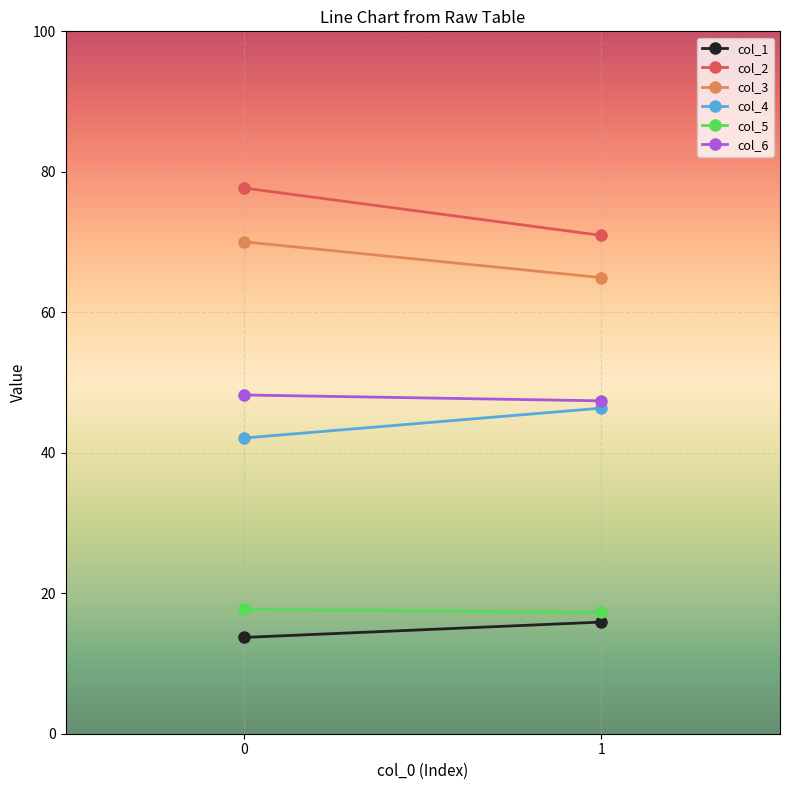

What are all the series names shown in the legend?

col_1, col_2, col_3, col_4, col_5, col_6